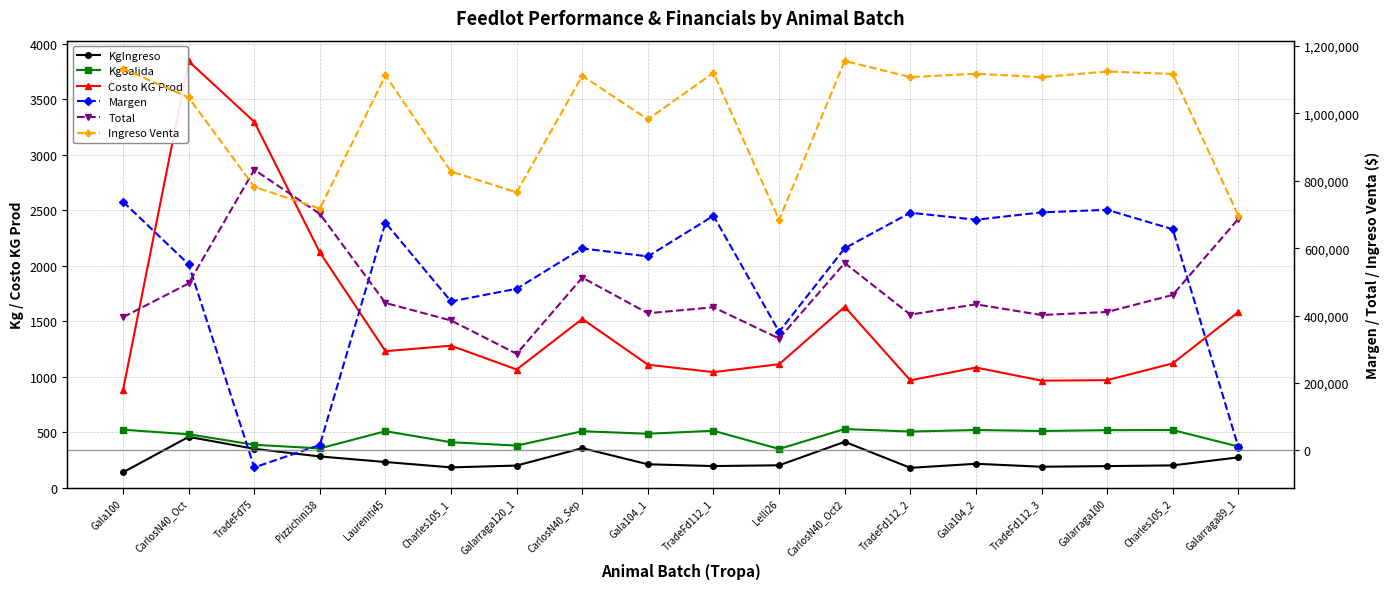

At how many categories does at least one series exceed 979722?

12